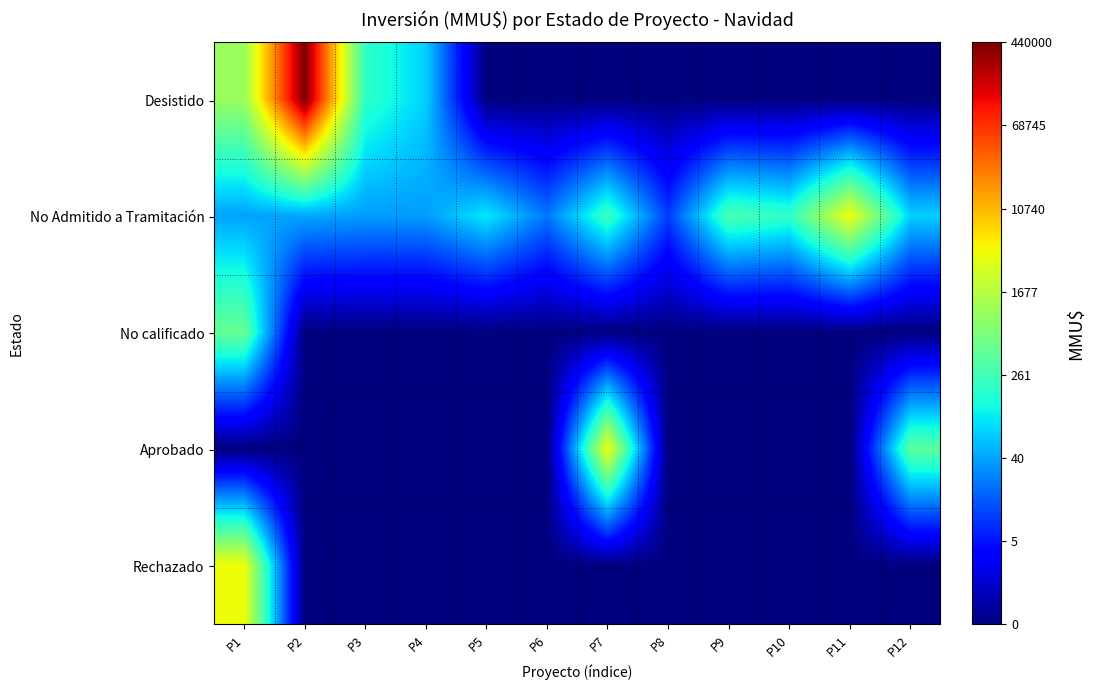

What is the difference between the highest and lowest values at P4?

4.3